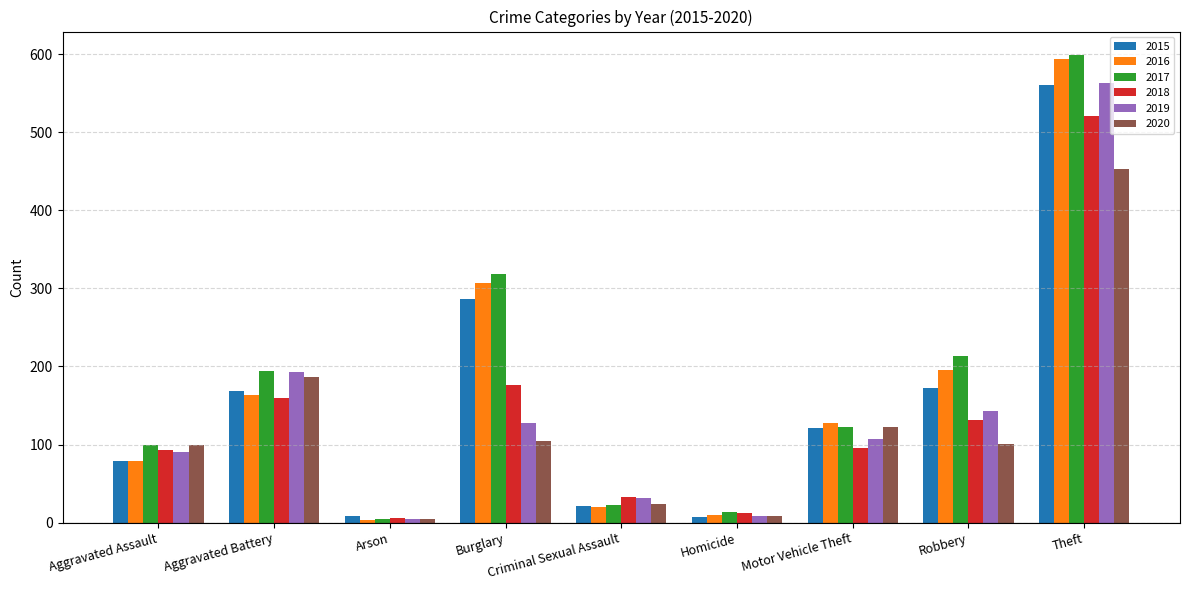

What is the spread (max minus min) of values at Burglary?

214